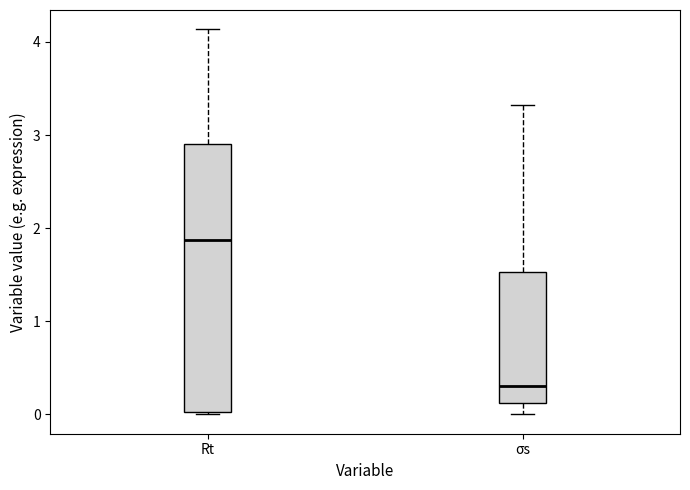

Reading left to right, read every box against the y-axis: the position of its median line, the range the box covers, and the ends of its whiskers. The values are not printed on the chart, so give them approximately, as read against the axis.

Rt: median 1.9, box 0.0 to 2.9, whiskers 0.0 to 4.1
σs: median 0.3, box 0.1 to 1.5, whiskers 0.0 to 3.3